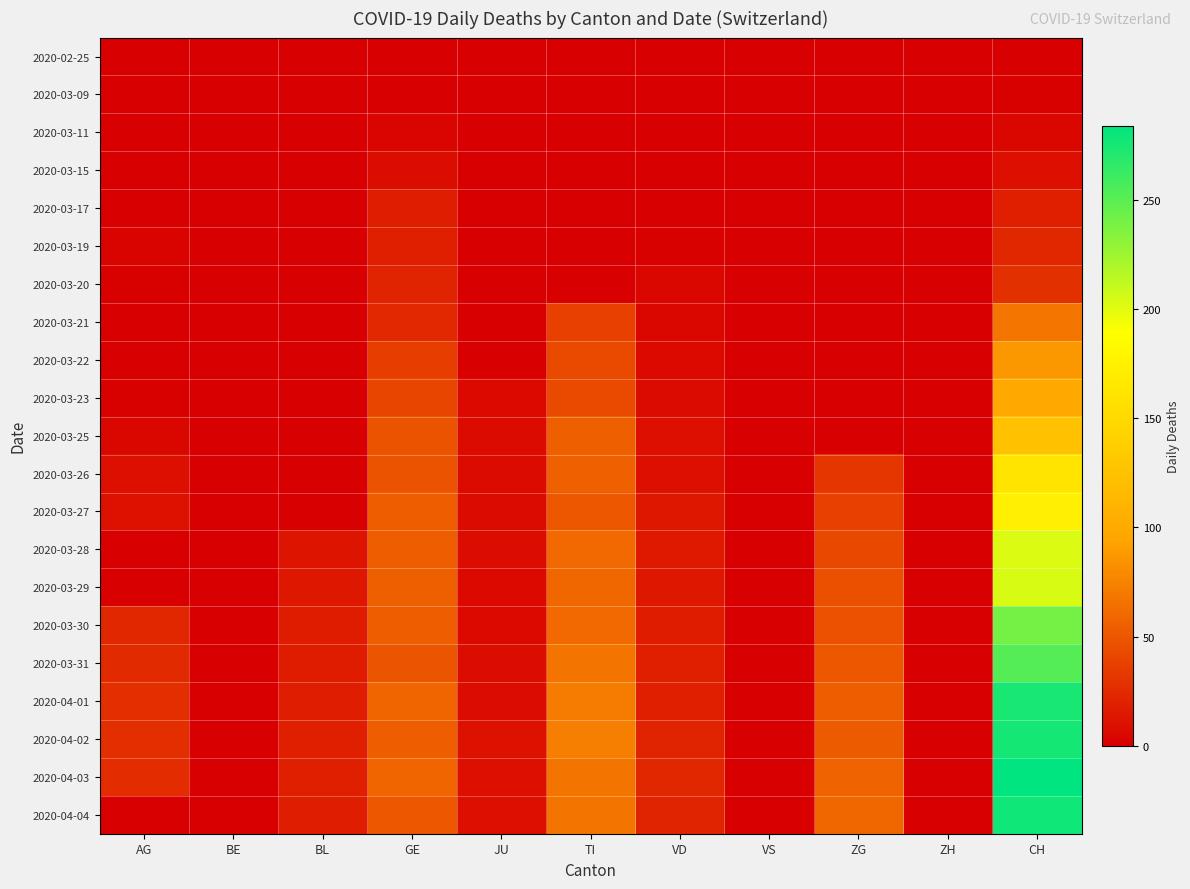

What is the maximum value shown in the chart?

284